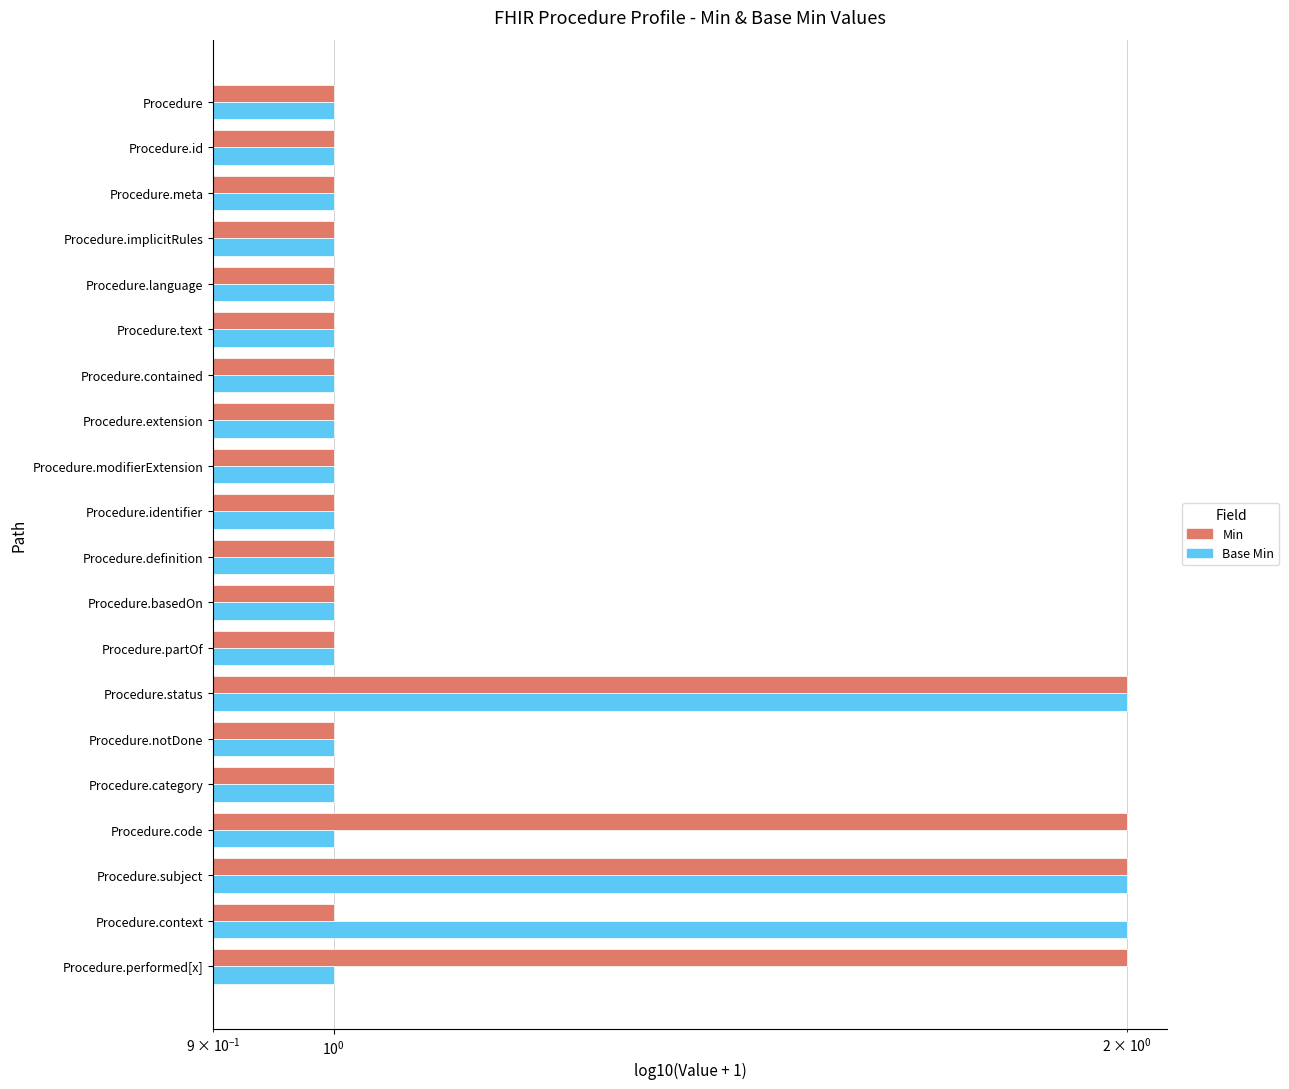

What is the average value of the Base Min series?

1